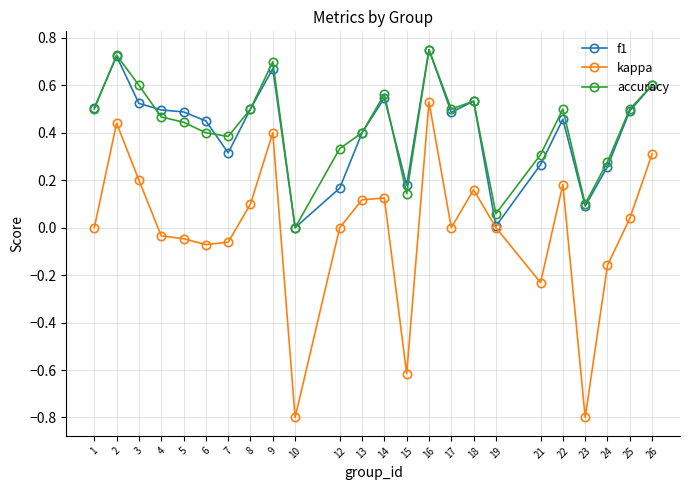

At which category does f1 reach its first local peak?

2